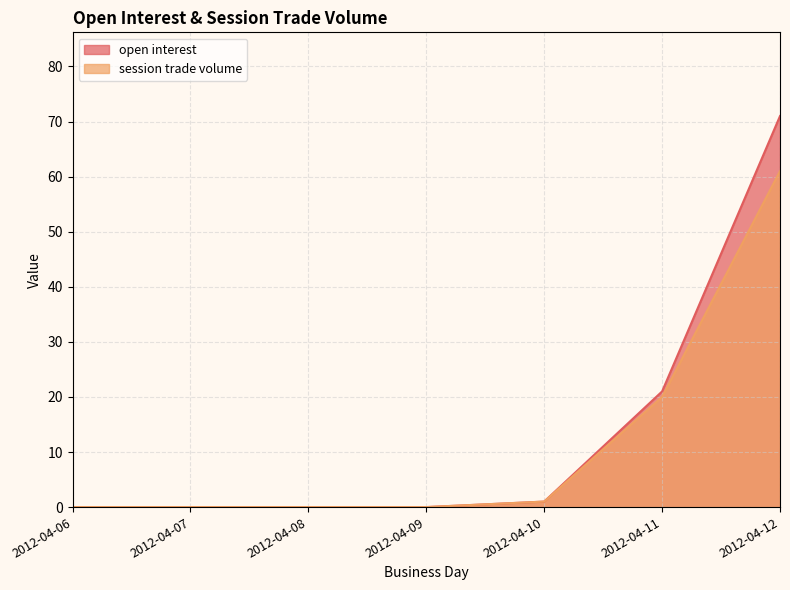

List the series in order of their peak value, lowest first.

session trade volume, open interest